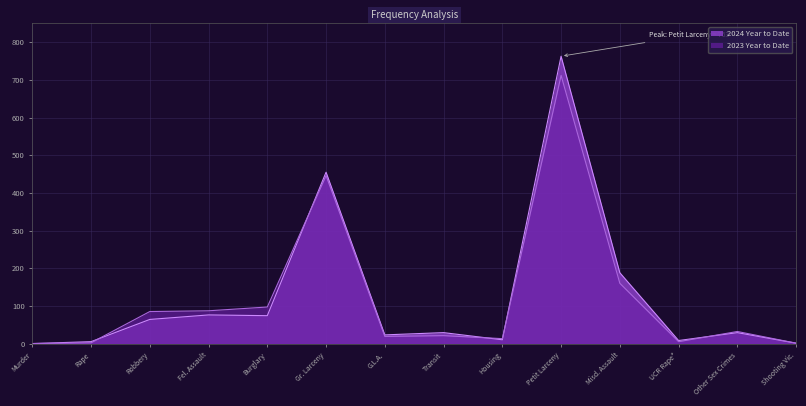

What is the maximum value shown in the chart?

763